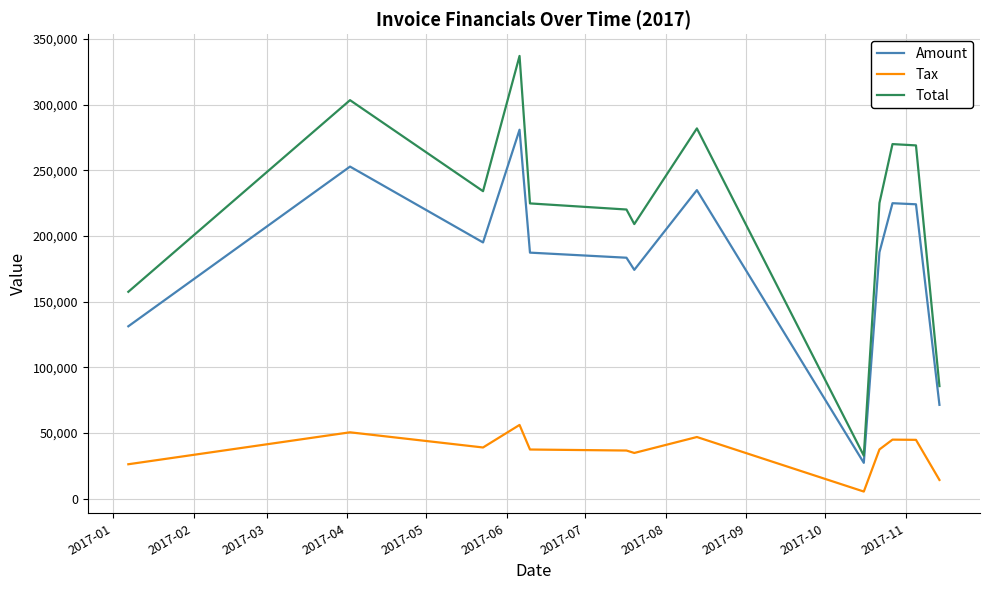

Rank the series by their maximum value, from lowest to highest.

Tax, Amount, Total